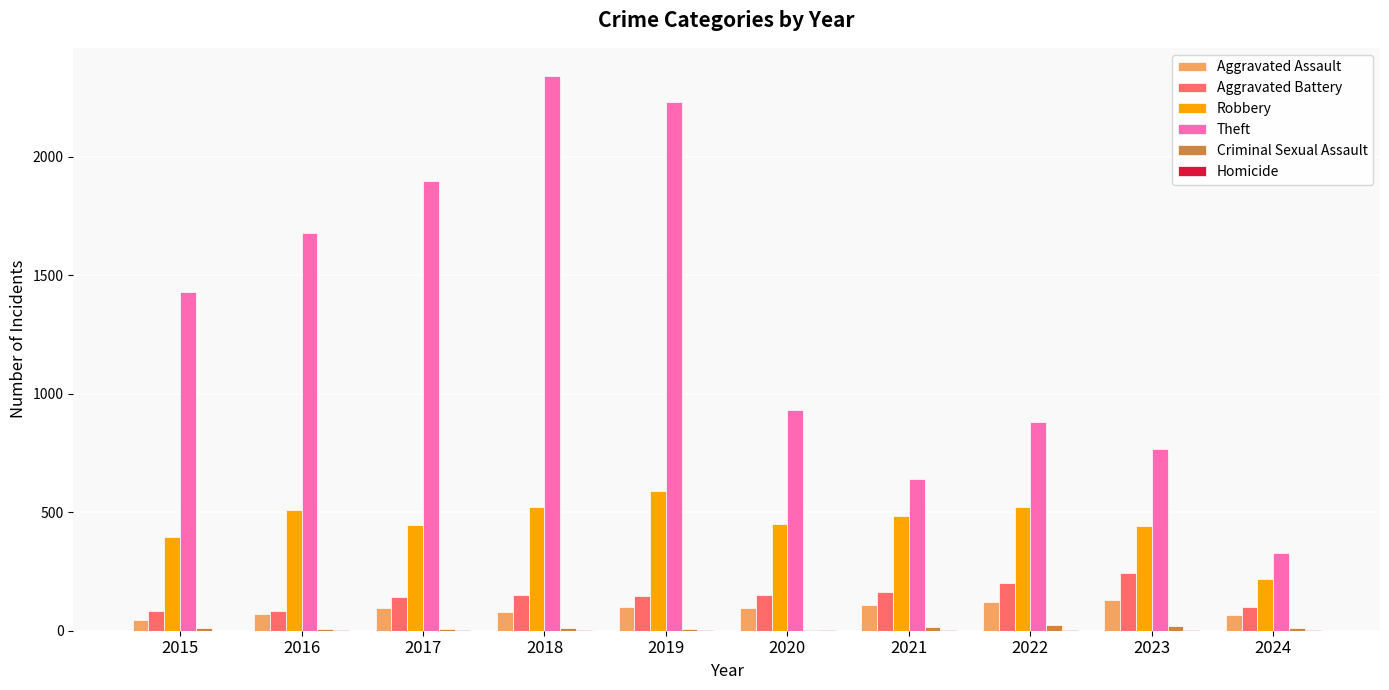

True or false: Theft has a value of 326 at 2024.

True